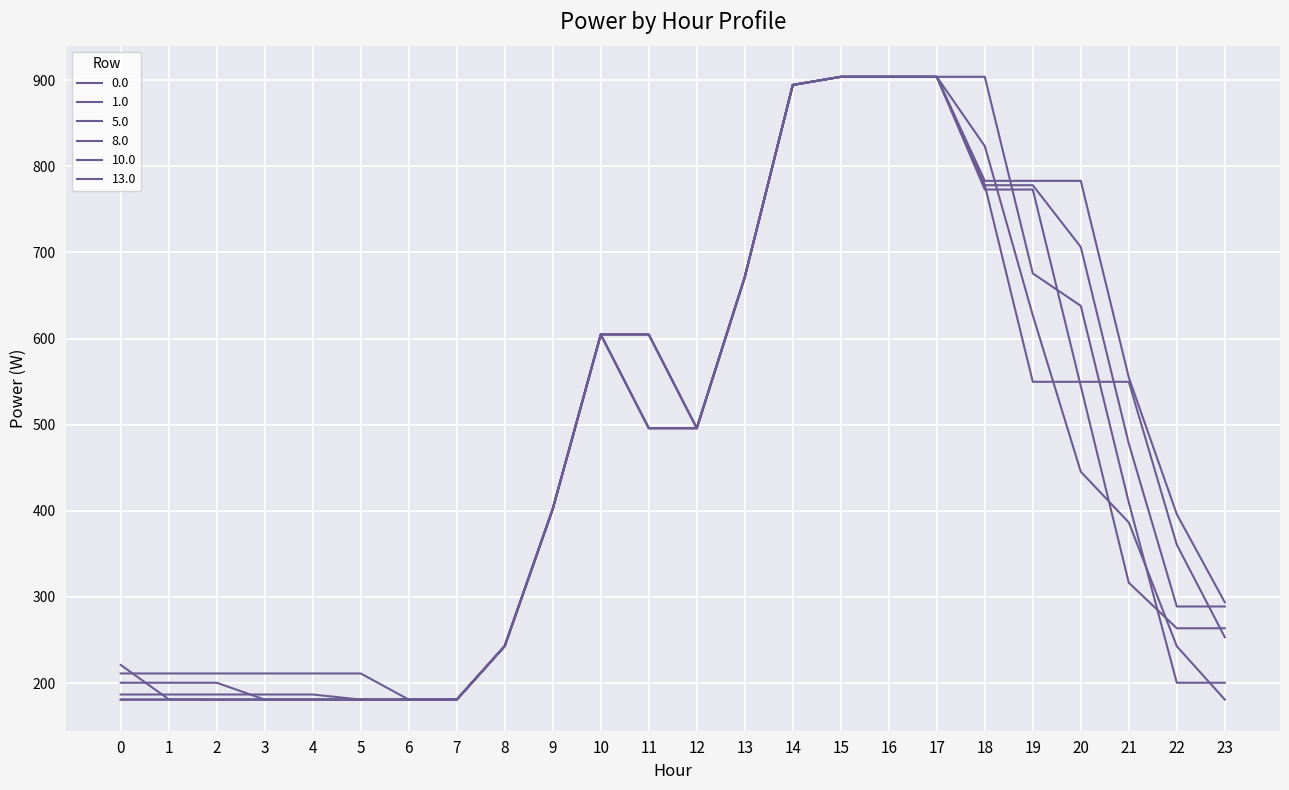

How many series are shown in this chart?

6